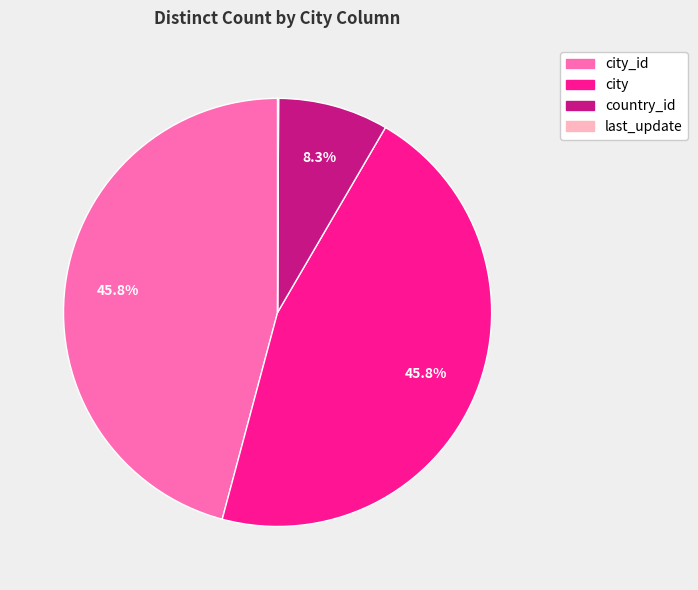

Is there a majority slice in this chart?

No